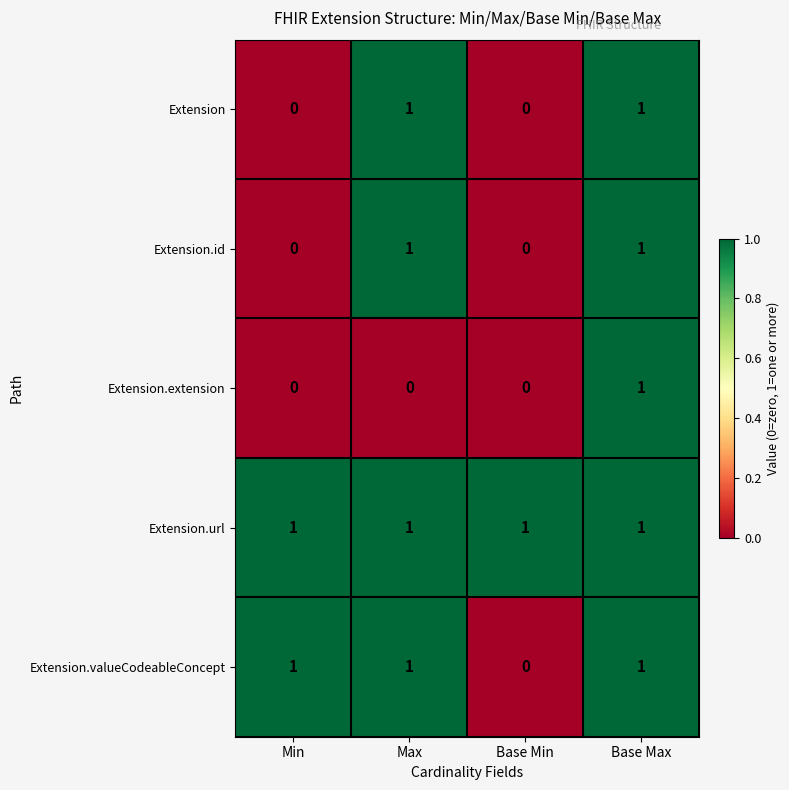

What is the sum of all Extension.valueCodeableConcept values?

3